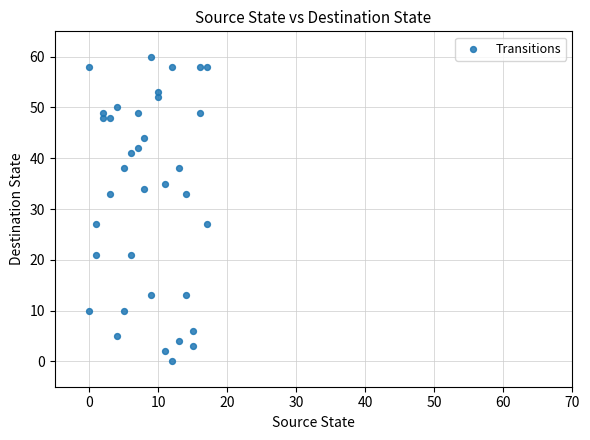

What is the range of Y values (max minus min)?

60